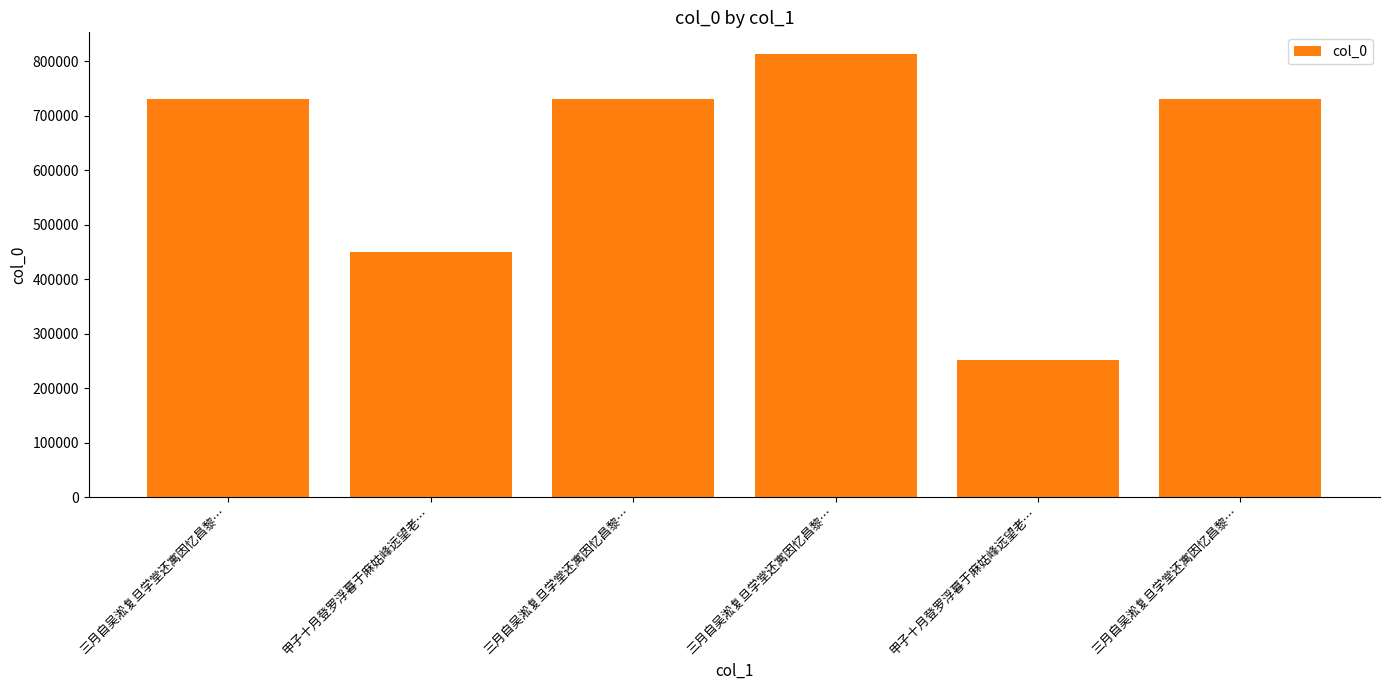

Reading right to left, what are all the values shown in this chart?

三月自吴淞复旦学堂还寓因忆昌黎…=730668	甲子十月登罗浮暮于麻姑峰远望老…=250939	三月自吴淞复旦学堂还寓因忆昌黎…=812540	三月自吴淞复旦学堂还寓因忆昌黎…=730667	甲子十月登罗浮暮于麻姑峰远望老…=449495	三月自吴淞复旦学堂还寓因忆昌黎…=730669